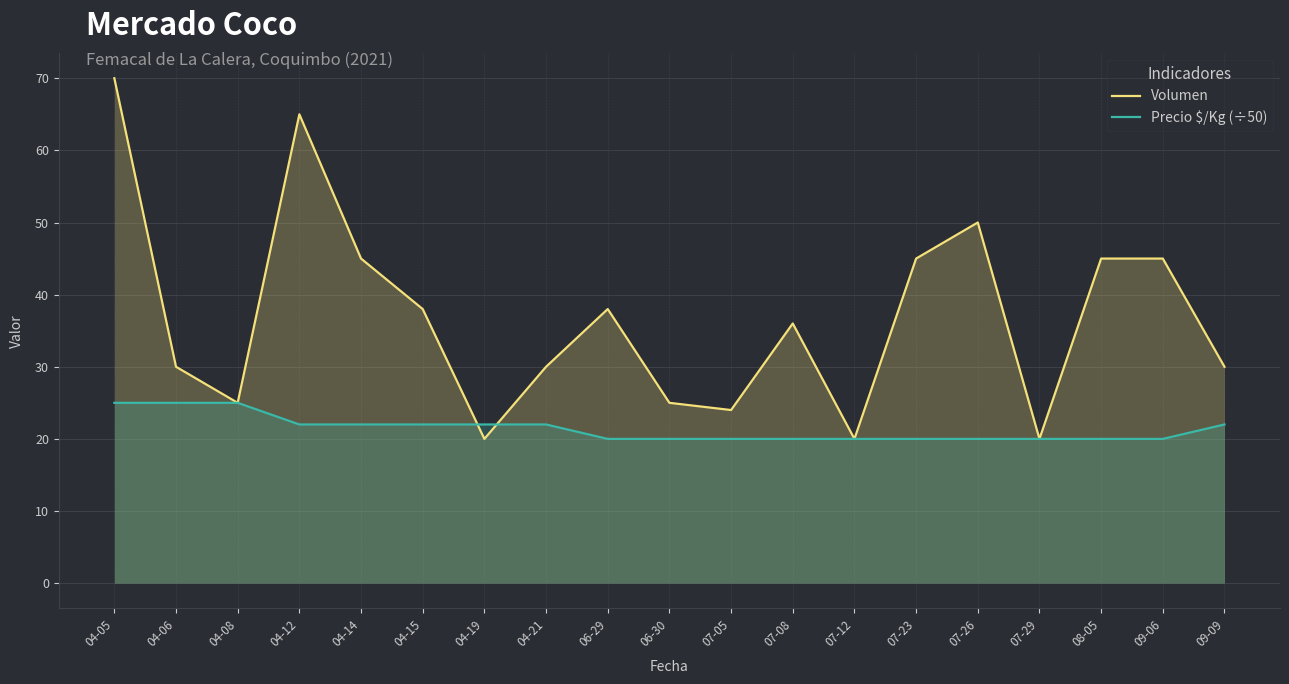

What is the maximum value for Volumen?

70